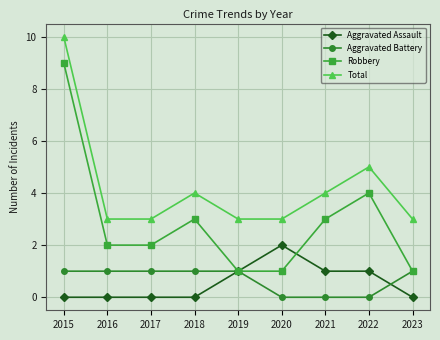

Count the number of data series in this chart.

4